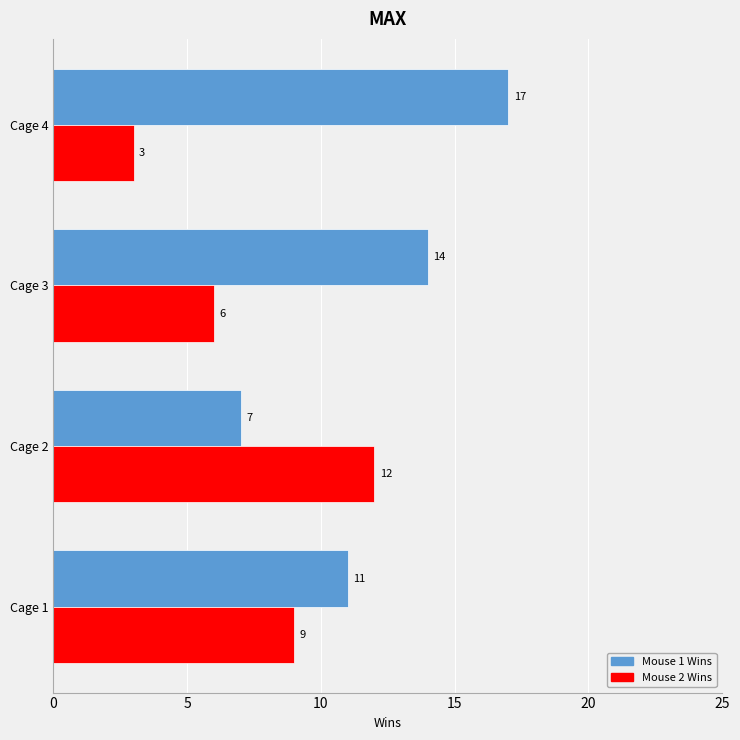

Rank the categories by Mouse 1 Wins value from highest to lowest.

Cage 4, Cage 3, Cage 1, Cage 2